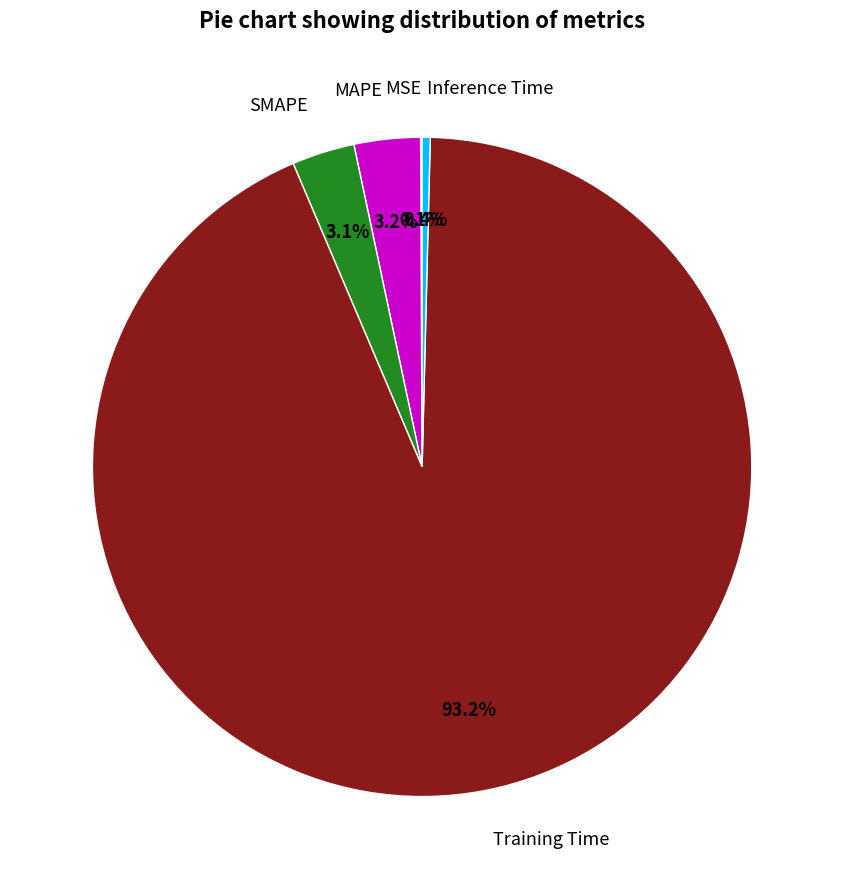

Which category has the biggest portion of the pie?

Training Time